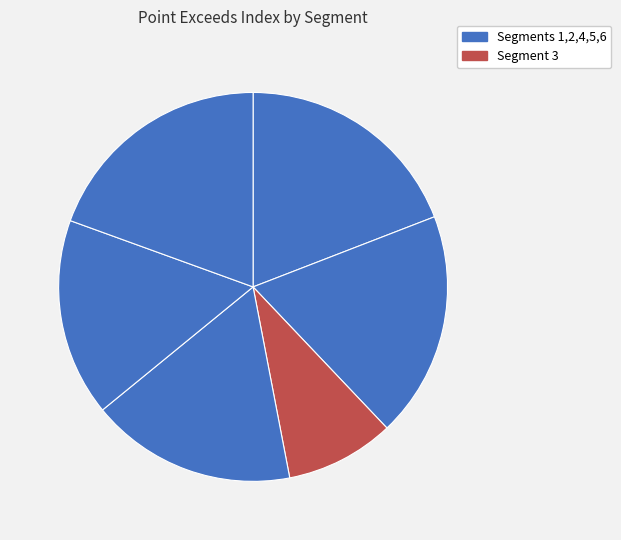

How many segments does this pie chart have?

6